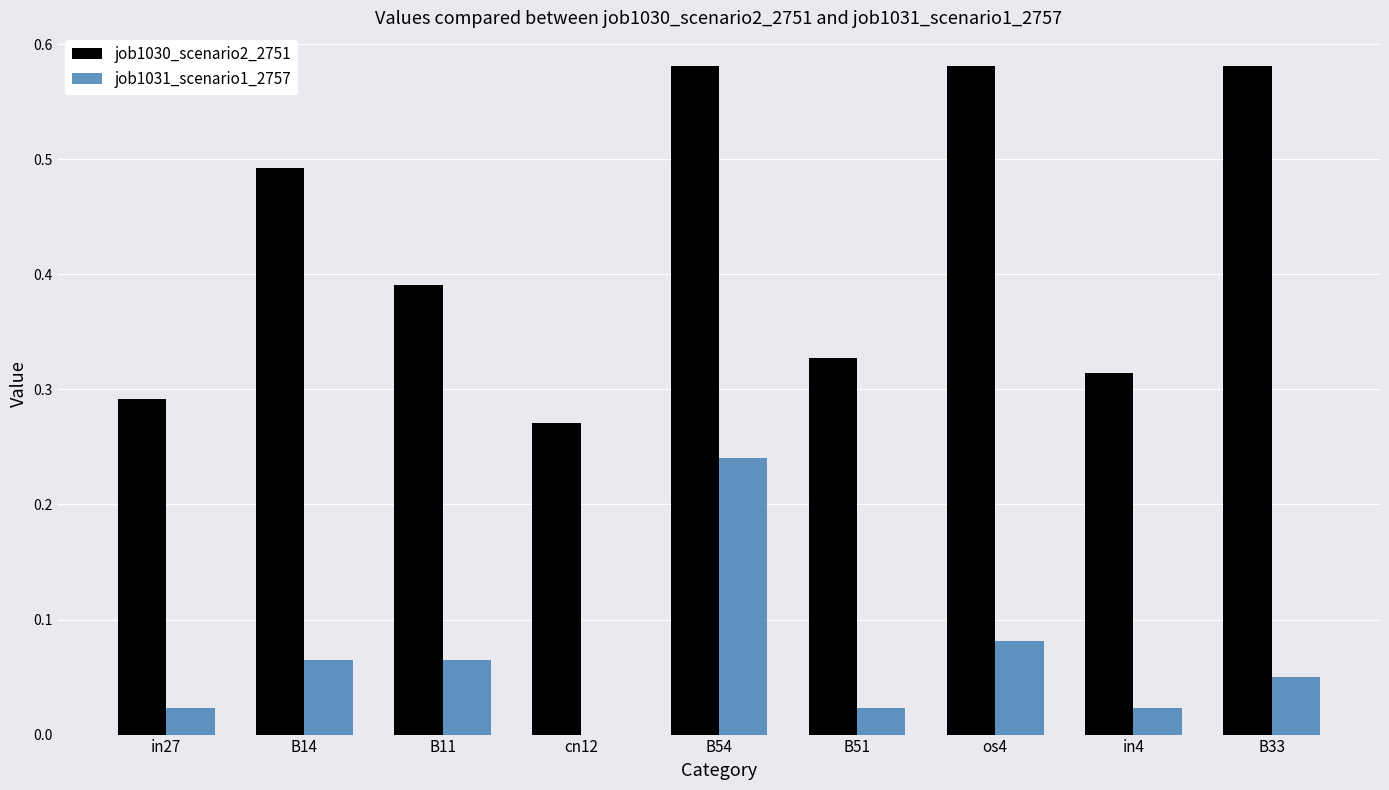

What is the sum of all job1030_scenario2_2751 values?

3.8